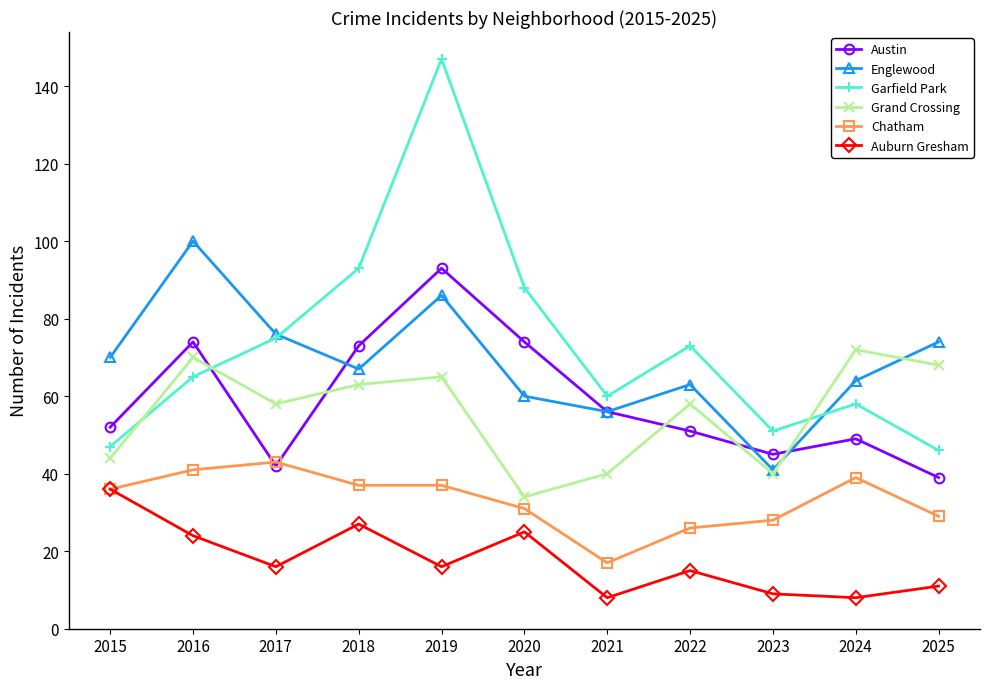

List the series in order of their peak value, highest first.

Garfield Park, Englewood, Austin, Grand Crossing, Chatham, Auburn Gresham